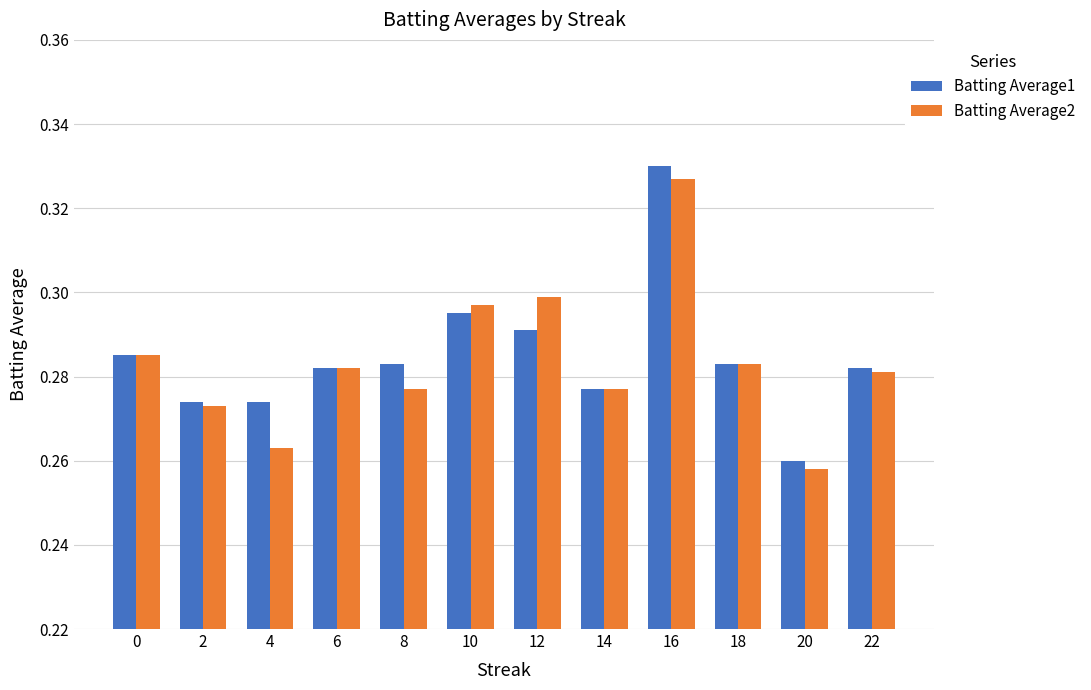

What is the difference between the maximum and second lowest values in the Batting Average1 series?

0.1